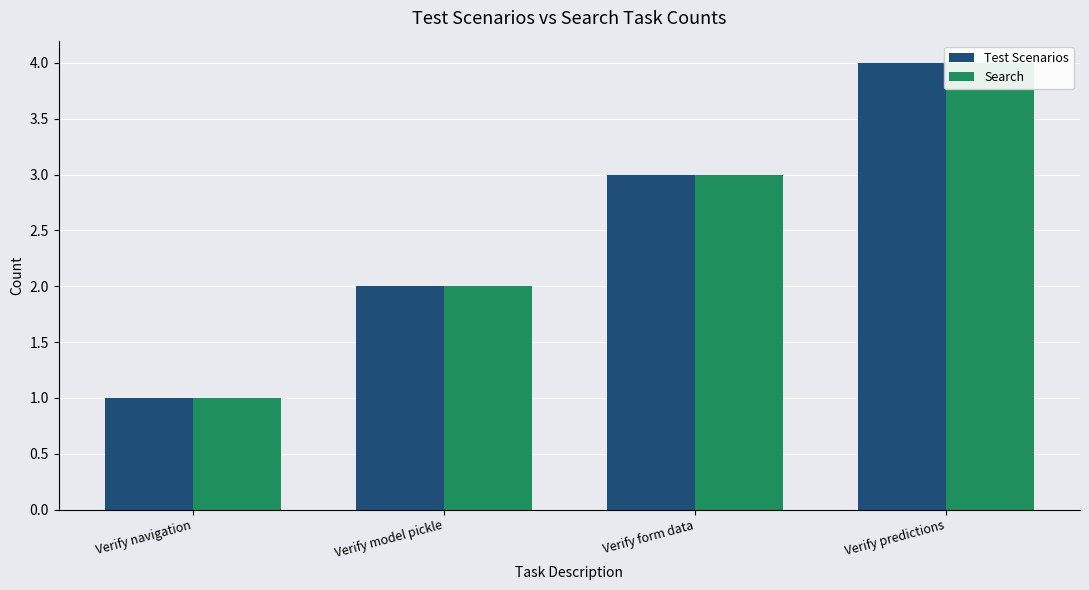

Is the value of Test Scenarios at Verify model pickle greater than the value of Search at Verify predictions?

No